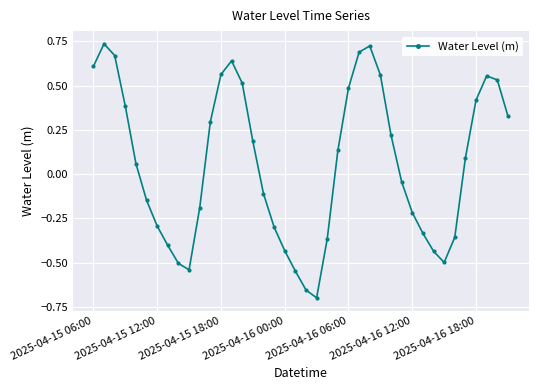

What is the sum of all values?

2.3